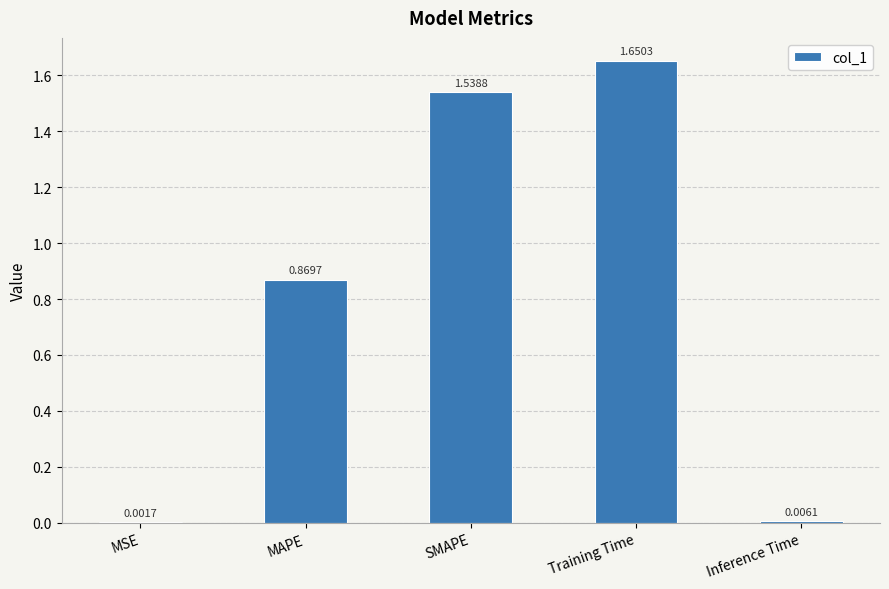

Is it true that the value at MAPE is 1.2?

False